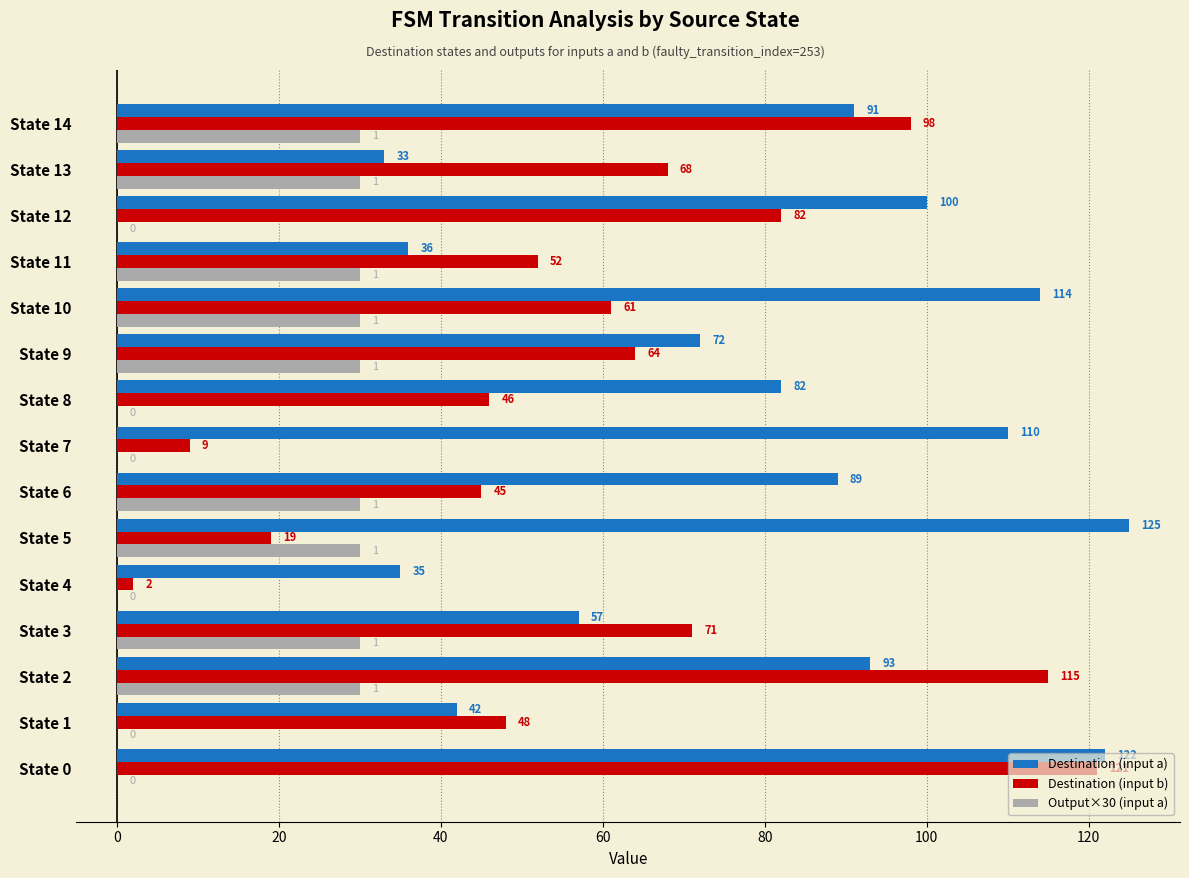

The Destination (input b) series shows 11 at State 6. True or false?

False